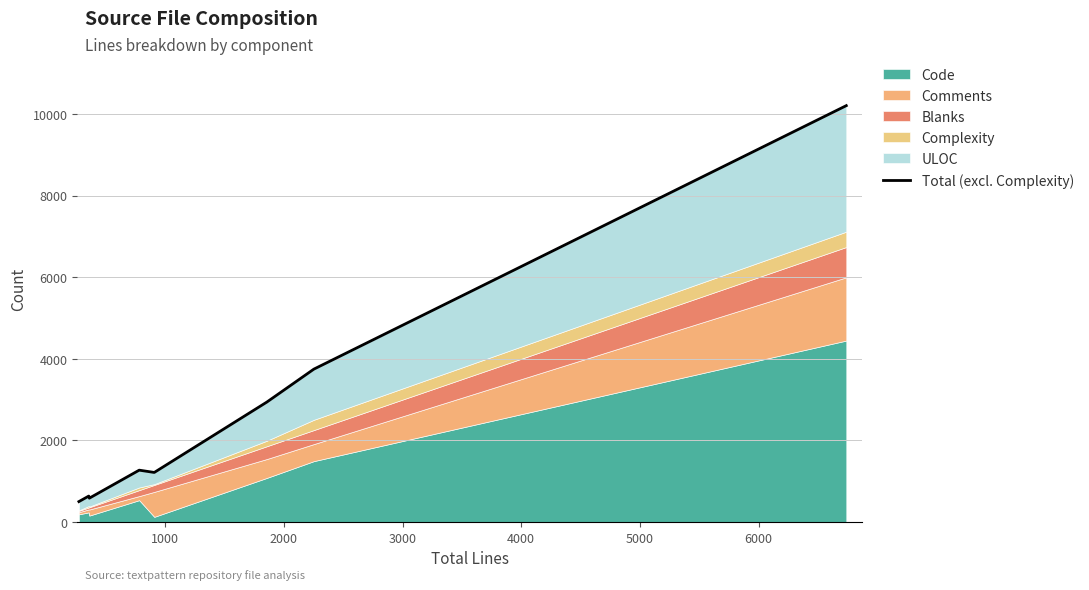

What is the average value?

2637